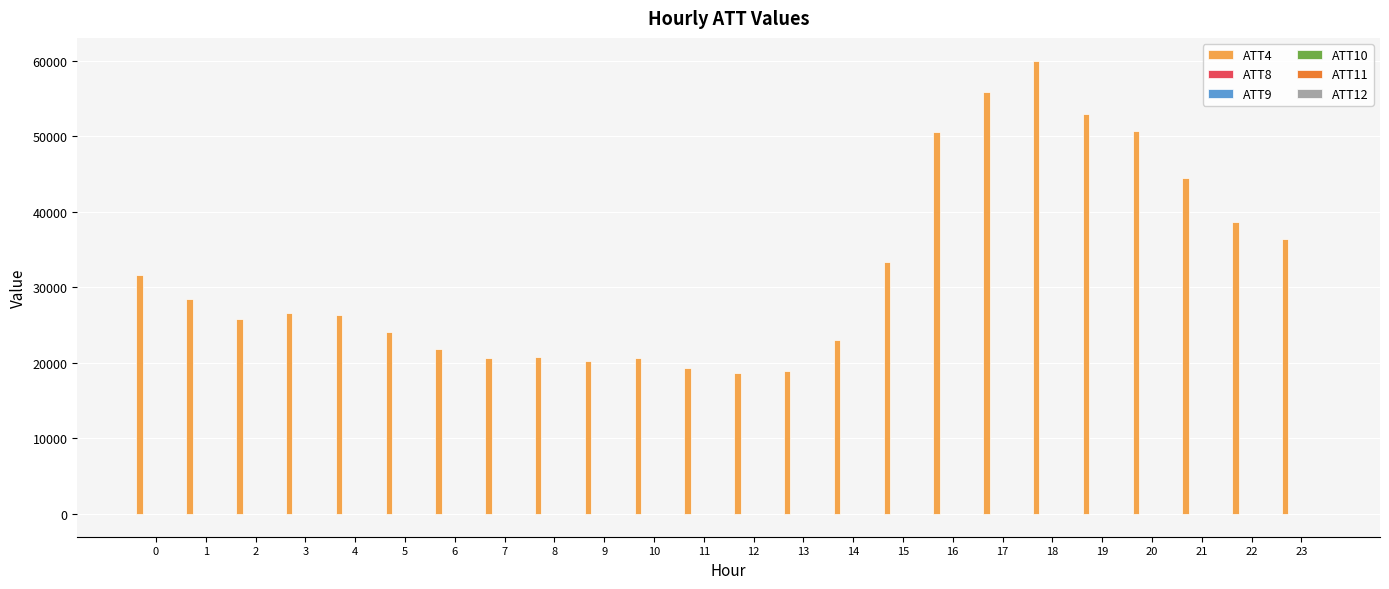

Which series has the largest total across all categories?

ATT4